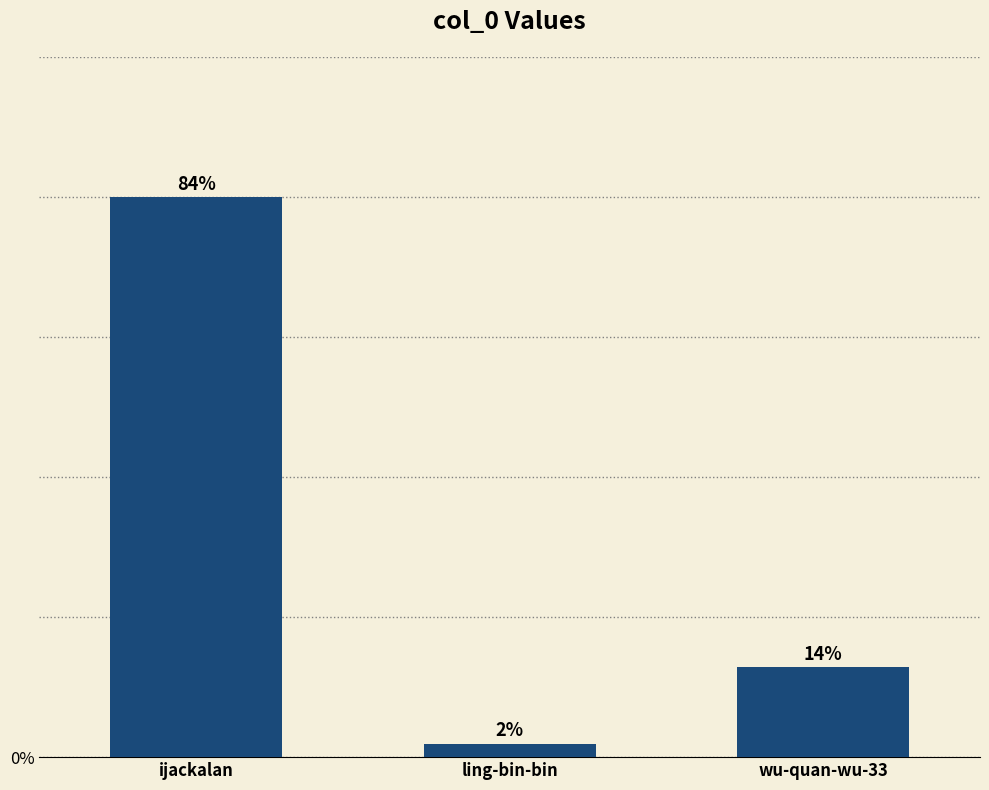

Are the bars horizontal?

No